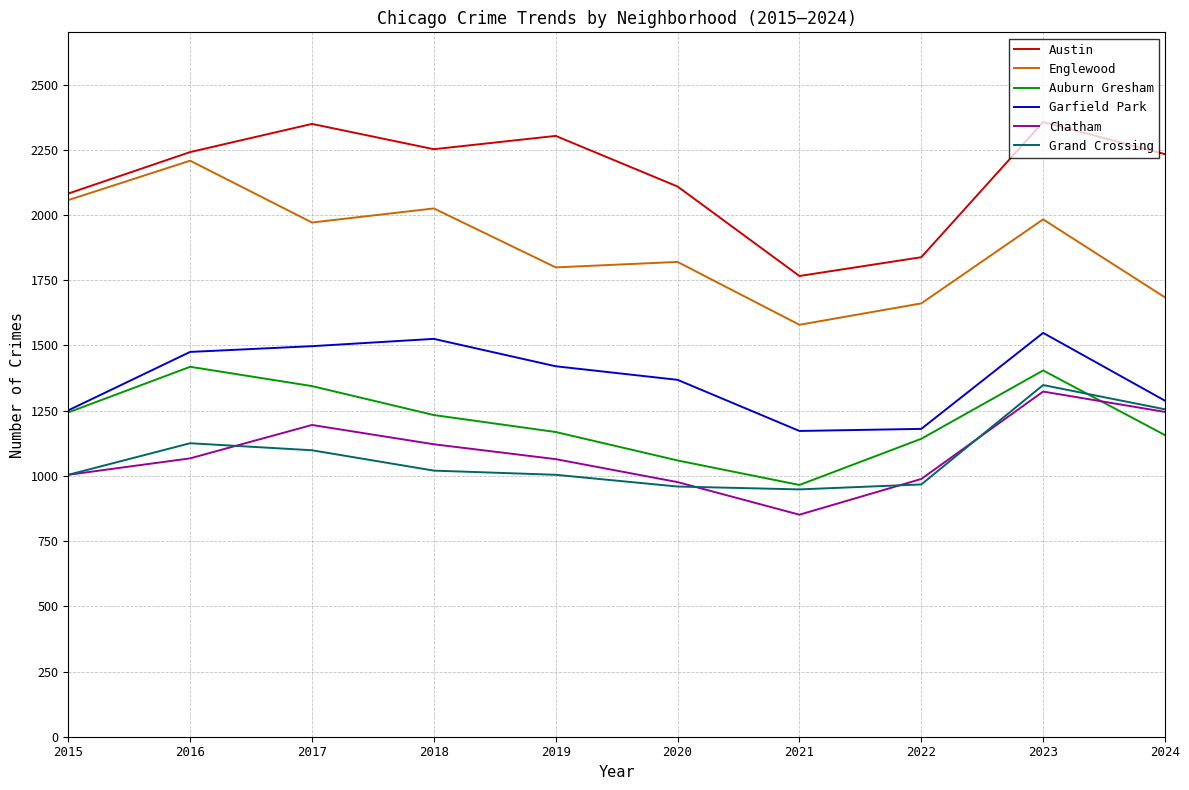

True or false: Chatham and Austin intersect in this chart.

False